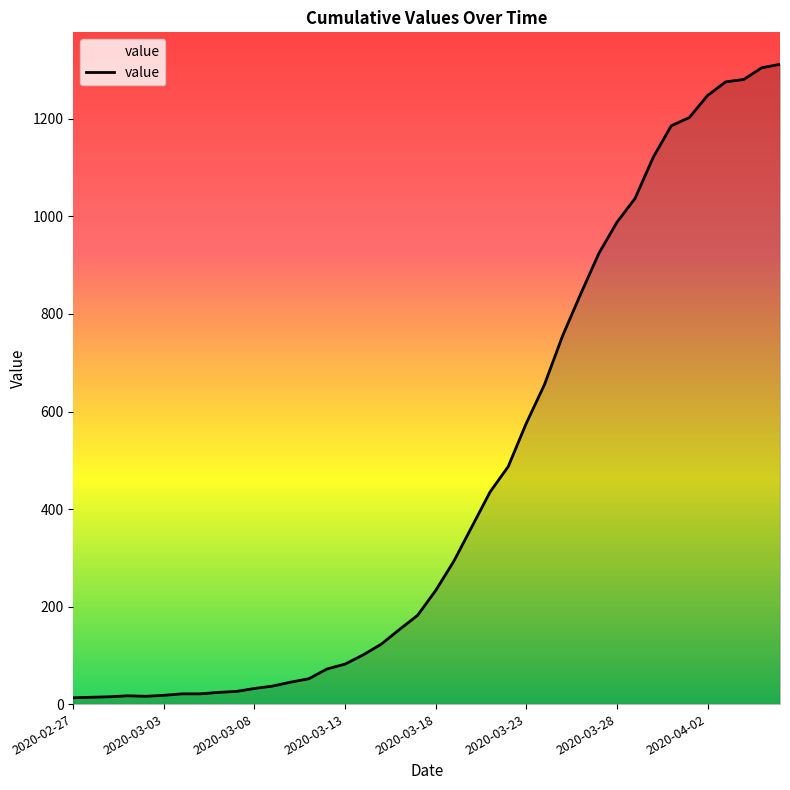

What is the maximum value shown in the chart?

1312